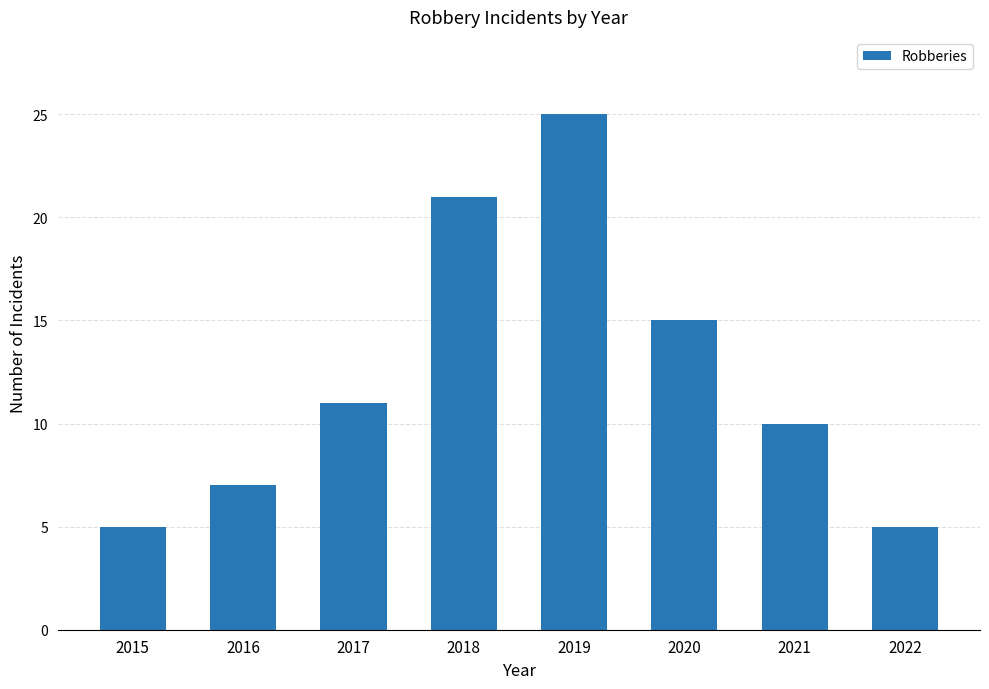

What is the difference between the maximum and minimum values?

20